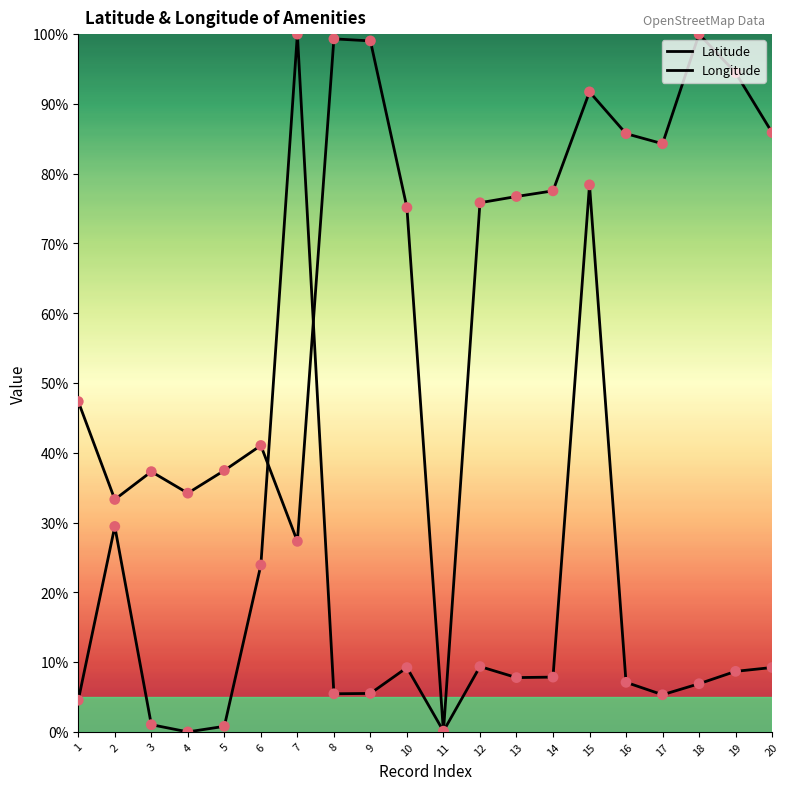

At how many categories does at least one series exceed 99?

4